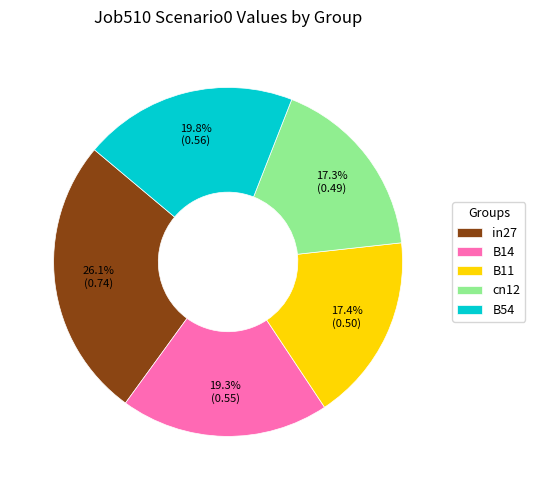

Between B14 and B11, which is larger?

B14